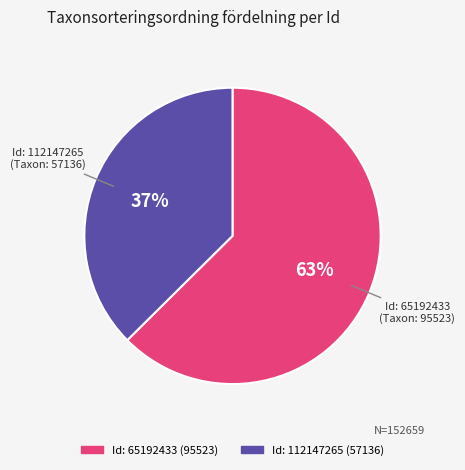

Is there any slice that represents more than half of the pie?

Yes